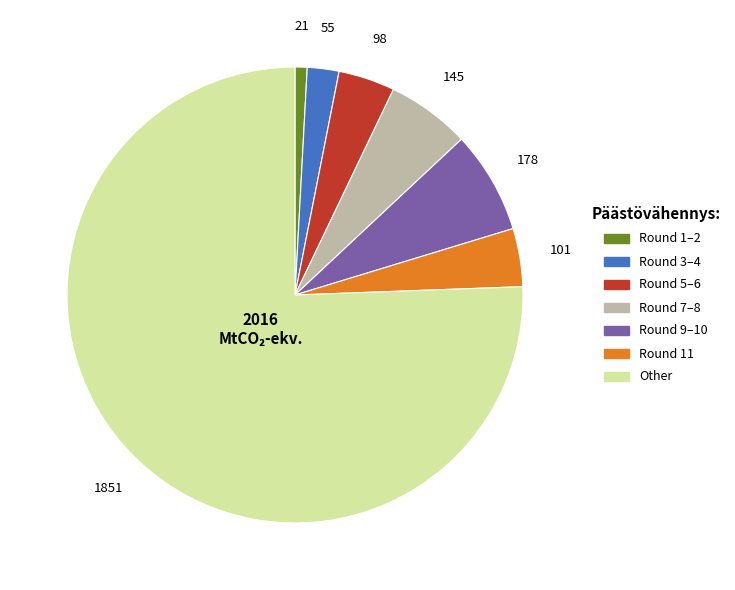

Count the number of slices in the pie.

7